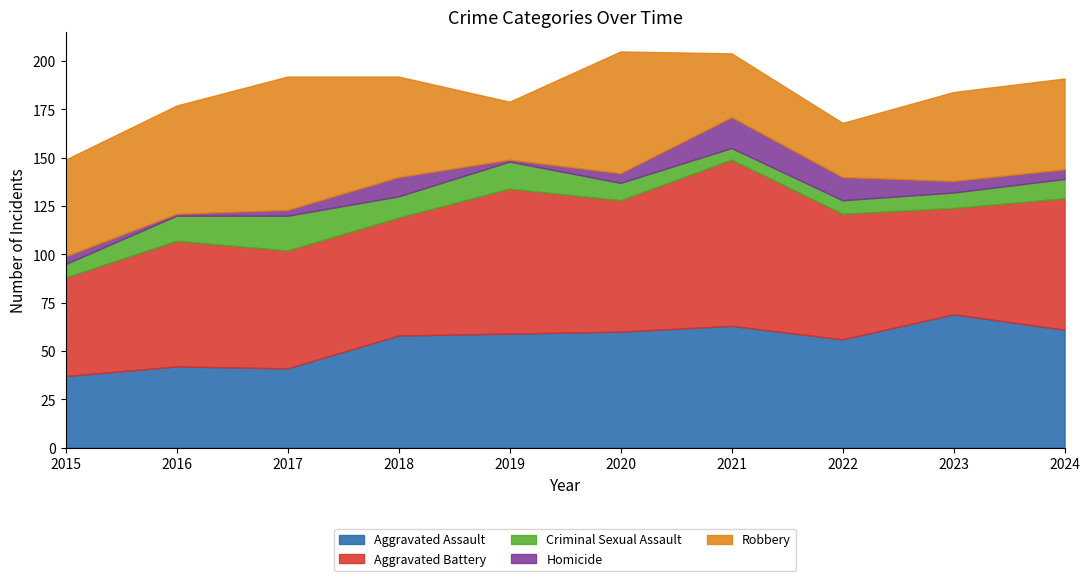

Reading left to right, list all the values displayed in this chart.

Aggravated Assault: 37	42	41	58	59	60	63	56	69	61
Aggravated Battery: 51	65	61	61	75	68	86	65	55	68
Criminal Sexual Assault: 7	13	18	11	14	9	6	7	8	10
Homicide: 4	1	3	10	1	5	16	12	6	5
Robbery: 50	56	69	52	30	63	33	28	46	47